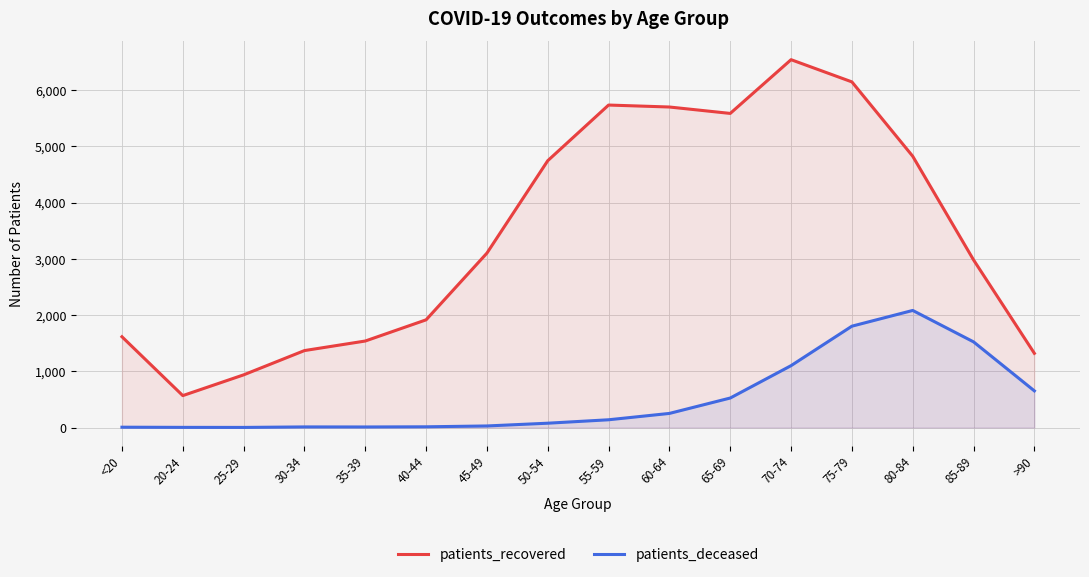

Which series has the largest range (max minus min)?

patients_recovered